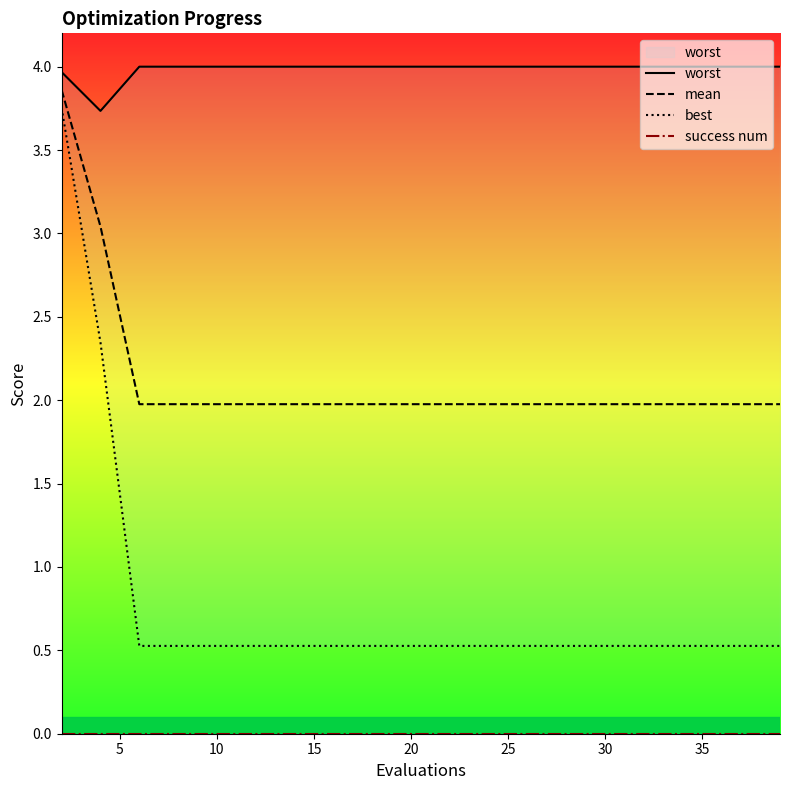

True or false: success num and worst cross at least once.

False